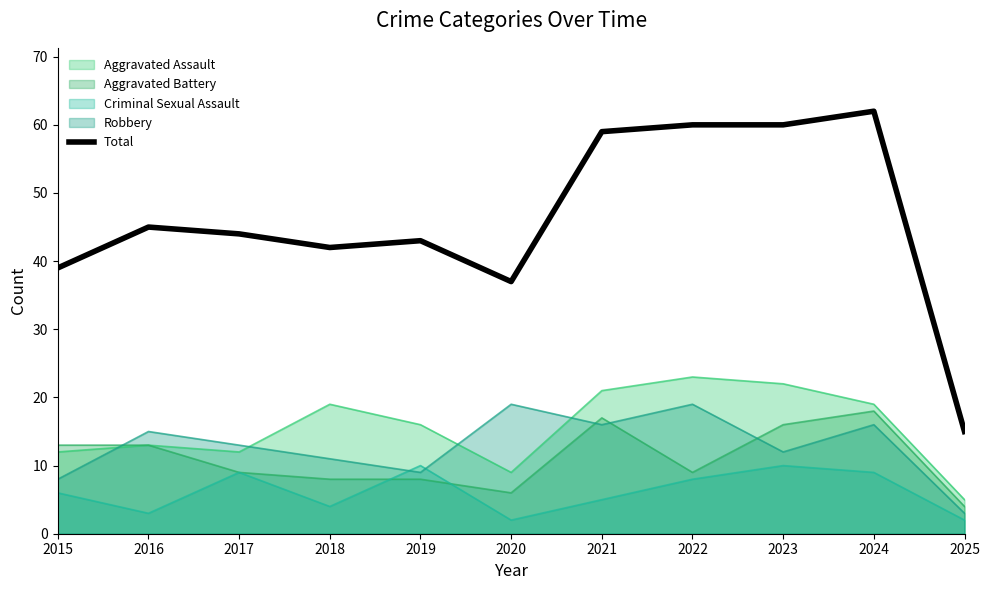

What is the value of the 6th point from the left?

37